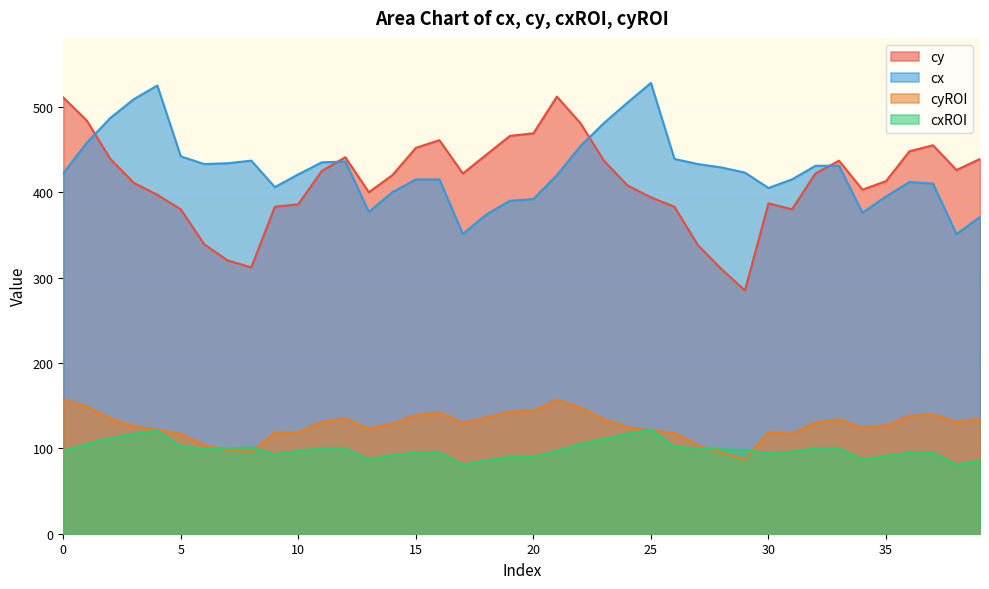

Which series has the widest spread of values?

cy